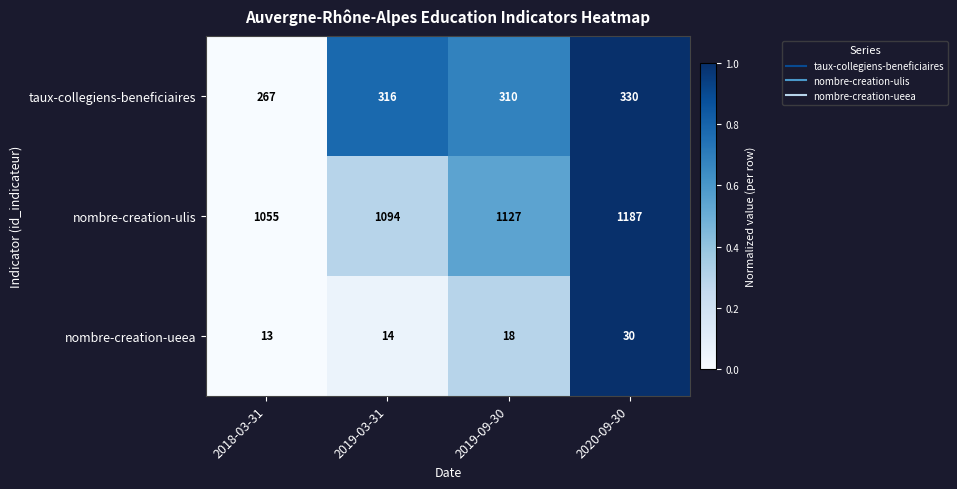

True or false: nombre-creation-ueea has a value of 19 at 2019-03-31.

False